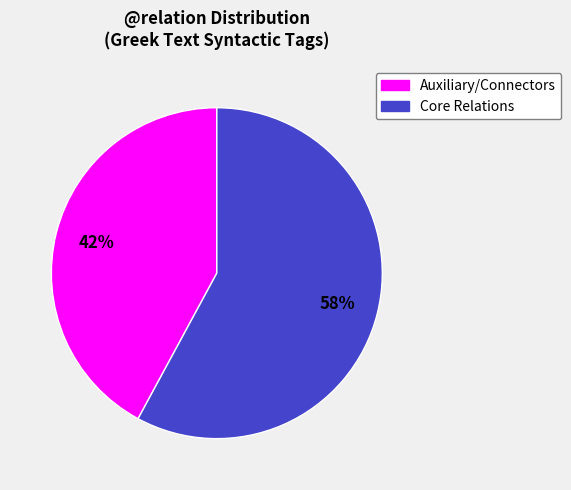

To the nearest percent, what is the difference between the largest and smallest slice percentages?

16%